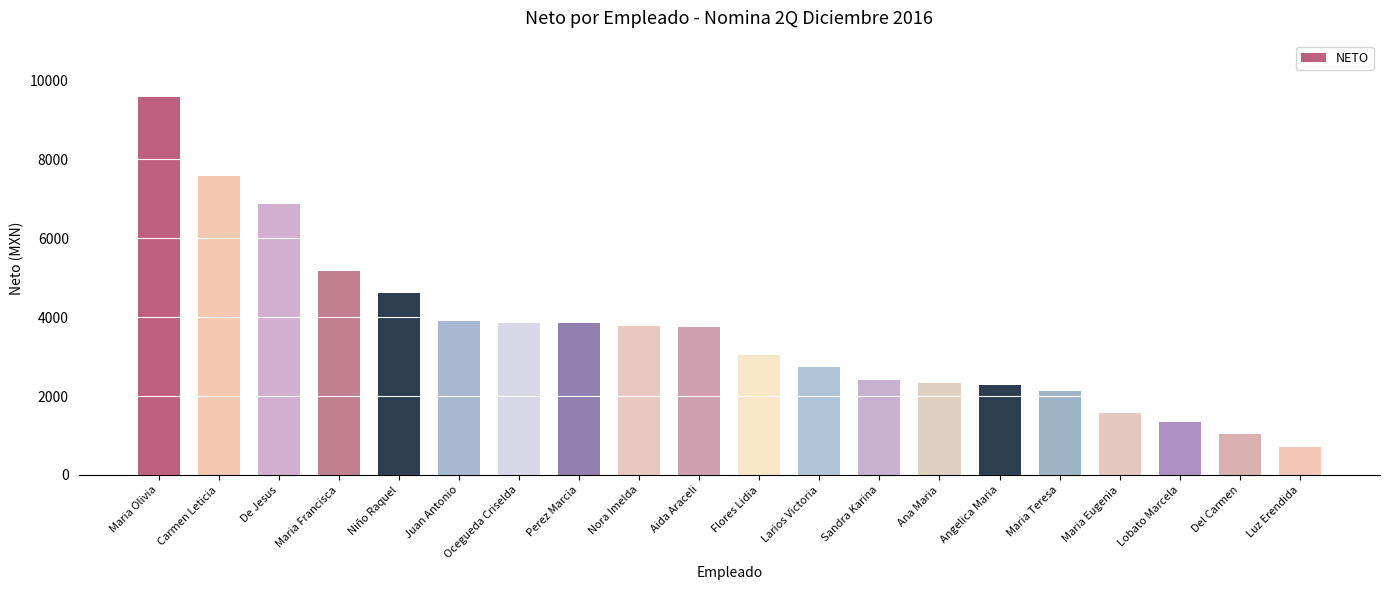

Between Del Carmen and Flores Lidia, which is larger?

Flores Lidia